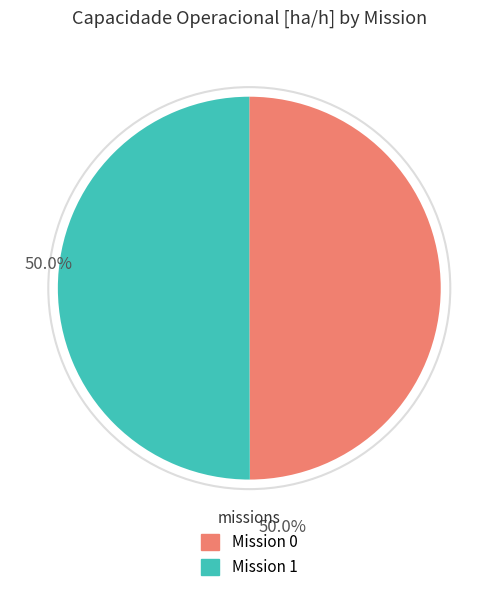

How many segments does this pie chart have?

2